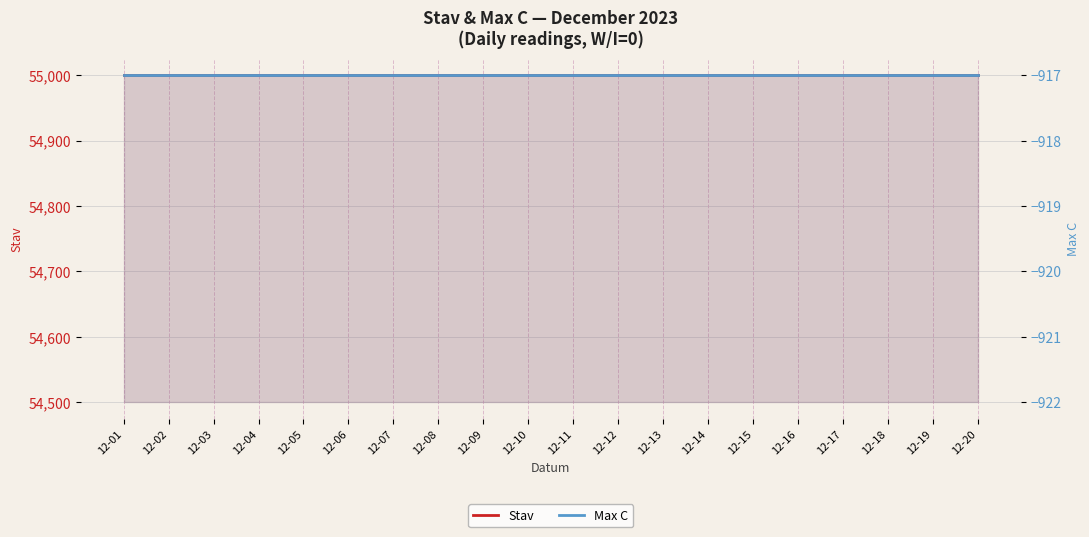

List the series in order of their overall mean, highest first.

Stav, Max C